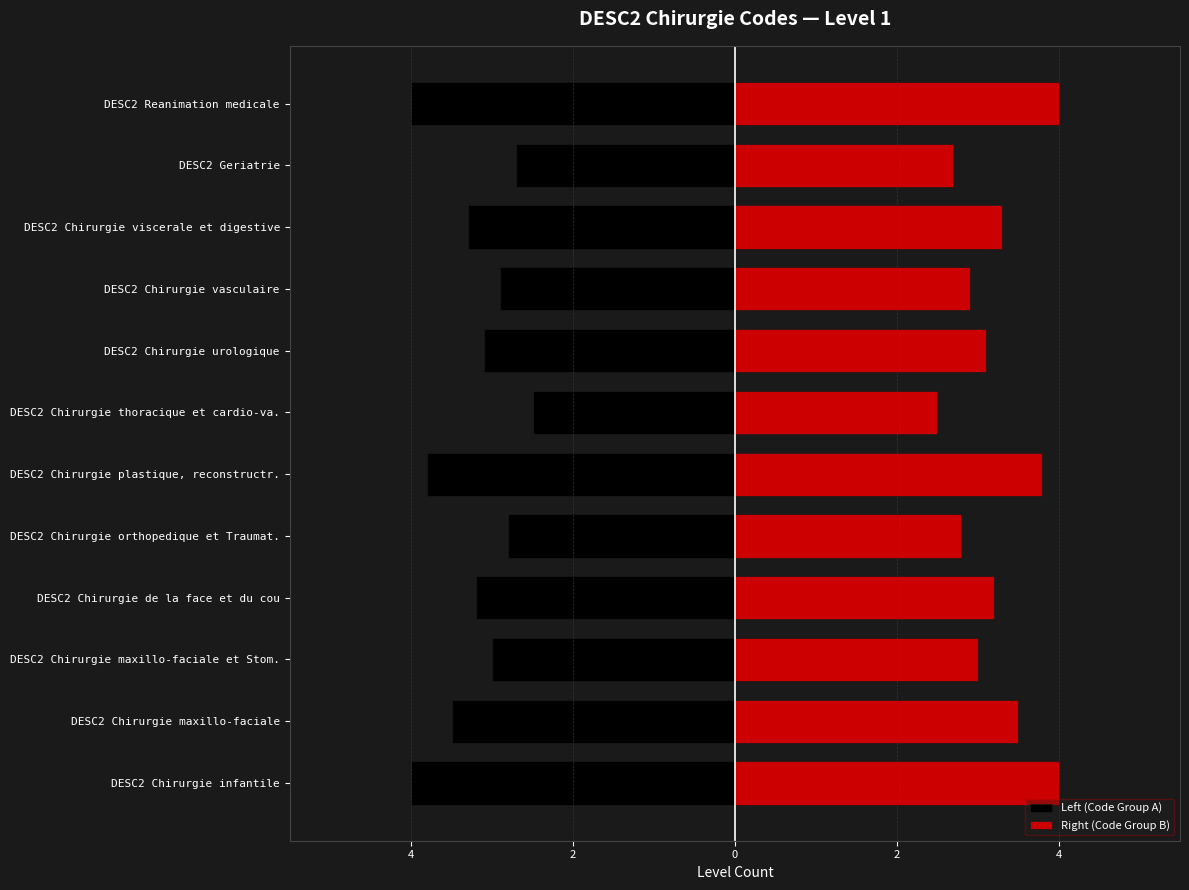

What is the average value of the Right (Code Group B) series?

3.2